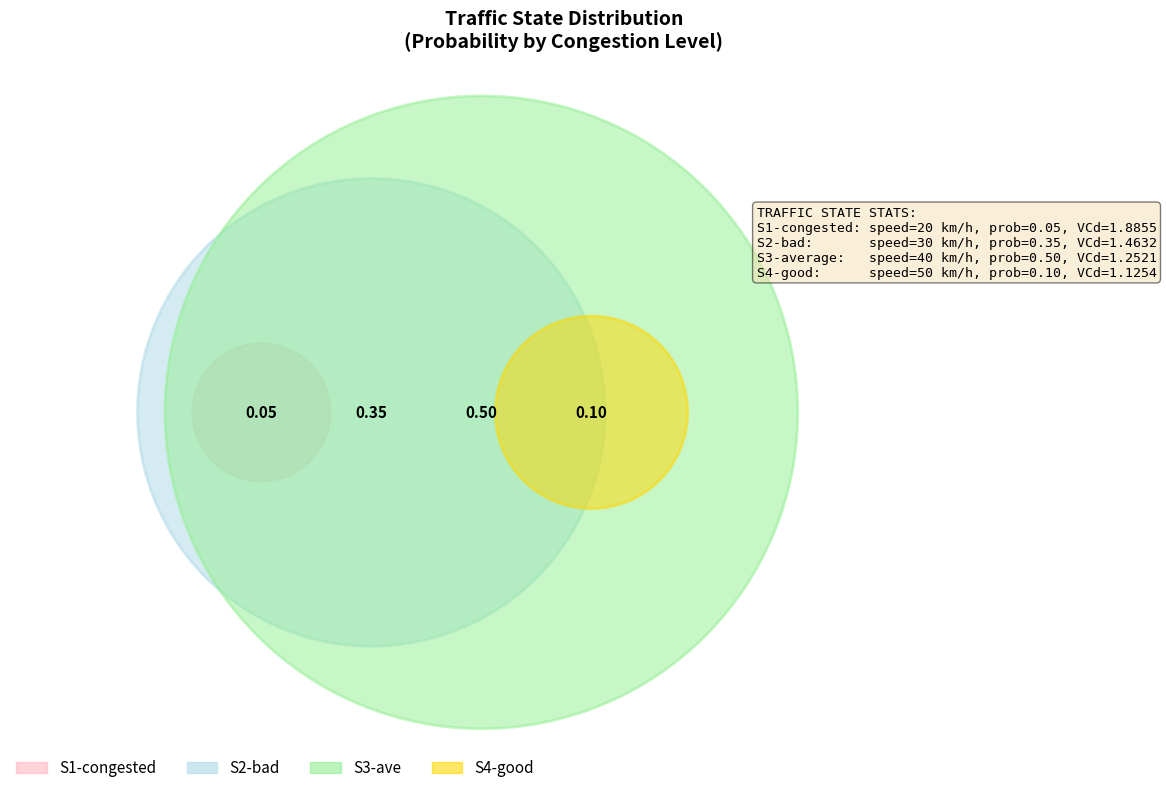

How much of the chart is everything except S1-congested?

95.0%